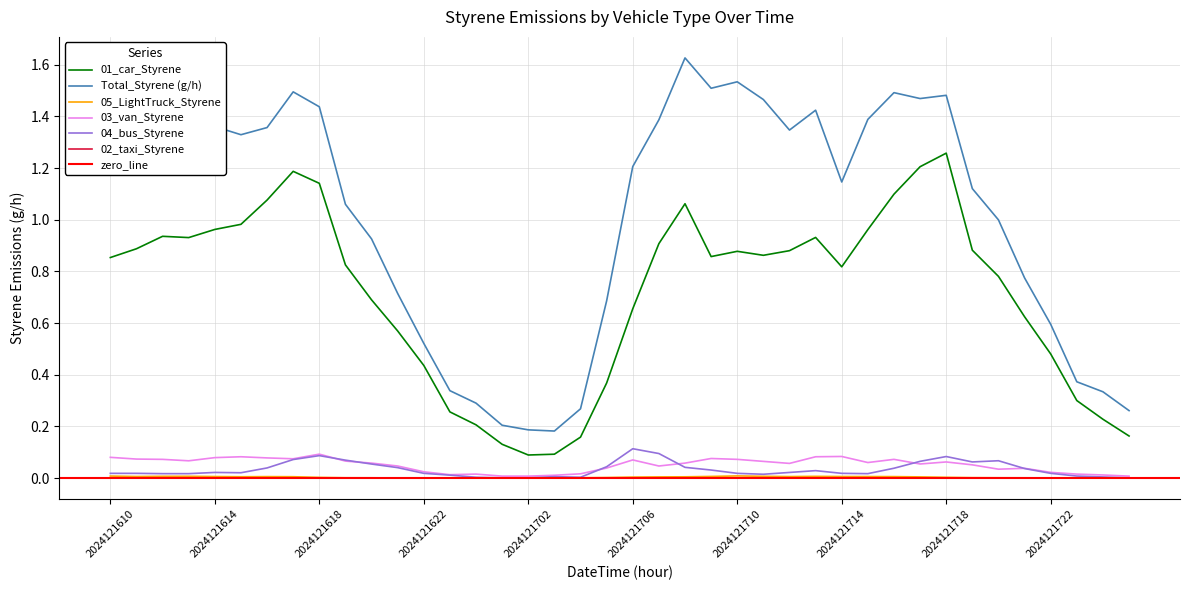

True or false: 05_LightTruck_Styrene and 01_car_Styrene cross at least once.

False